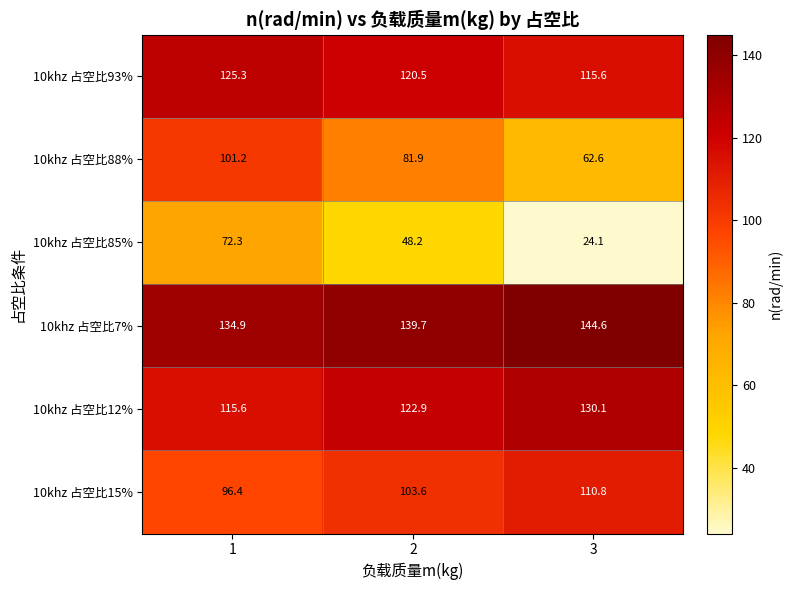

What is the total value across all series at 1?

645.7